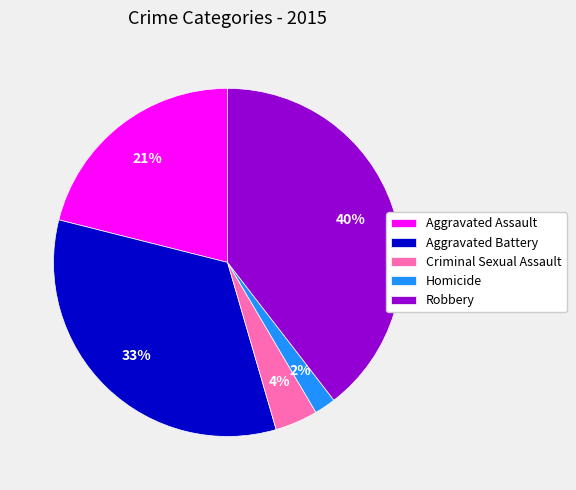

Does Aggravated Battery represent more than half of the total?

No